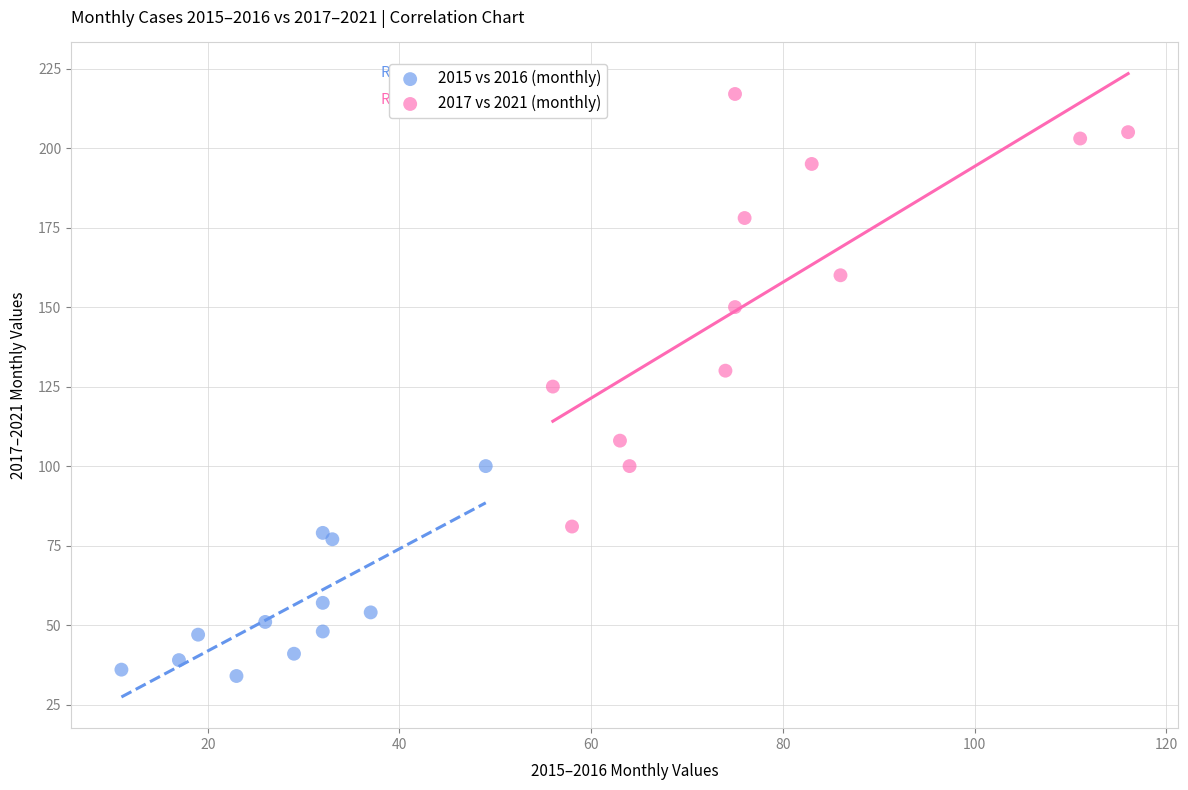

Which series contains the lowest Y value?

2015 vs 2016 (monthly)